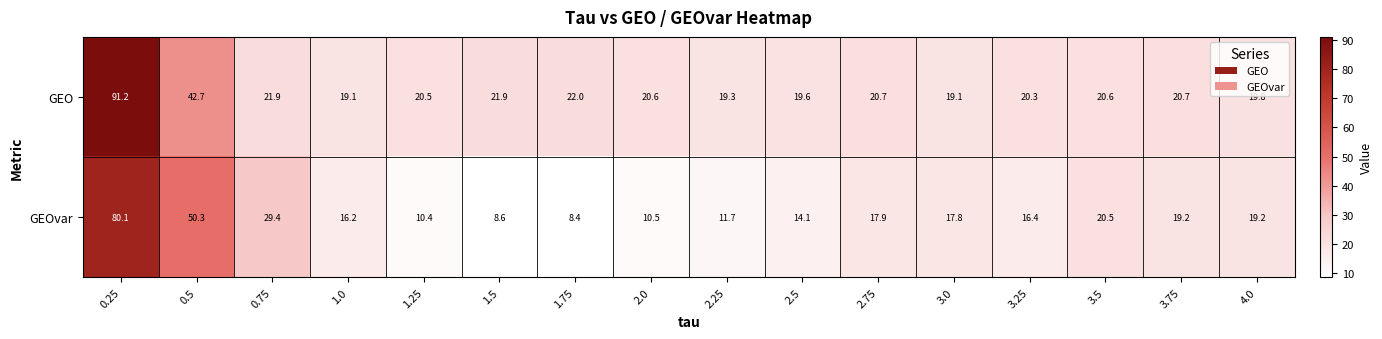

Which series has the largest total across all categories?

GEO